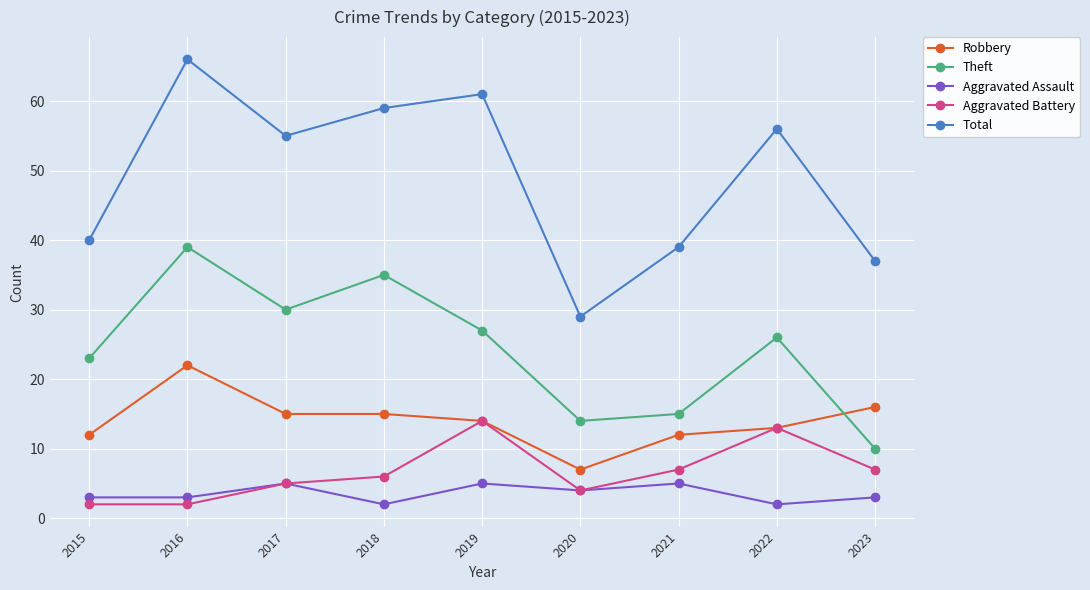

Reading right to left, what are all the values shown in this chart?

Robbery: 2023=16	2022=13	2021=12	2020=7	2019=14	2018=15	2017=15	2016=22	2015=12
Theft: 2023=10	2022=26	2021=15	2020=14	2019=27	2018=35	2017=30	2016=39	2015=23
Aggravated Assault: 2023=3	2022=2	2021=5	2020=4	2019=5	2018=2	2017=5	2016=3	2015=3
Aggravated Battery: 2023=7	2022=13	2021=7	2020=4	2019=14	2018=6	2017=5	2016=2	2015=2
Total: 2023=37	2022=56	2021=39	2020=29	2019=61	2018=59	2017=55	2016=66	2015=40